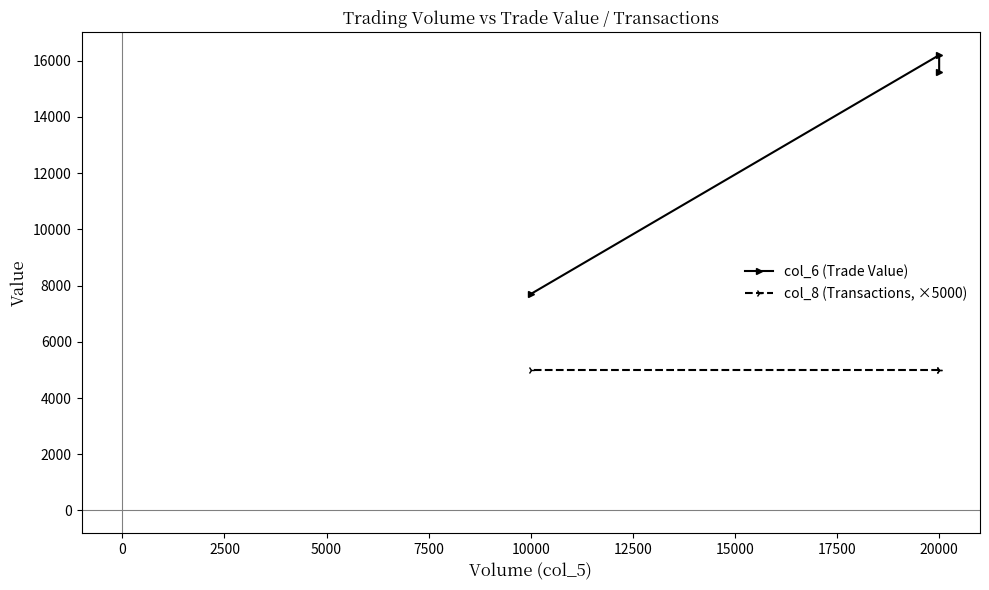

How many categories are shown in the chart?

3